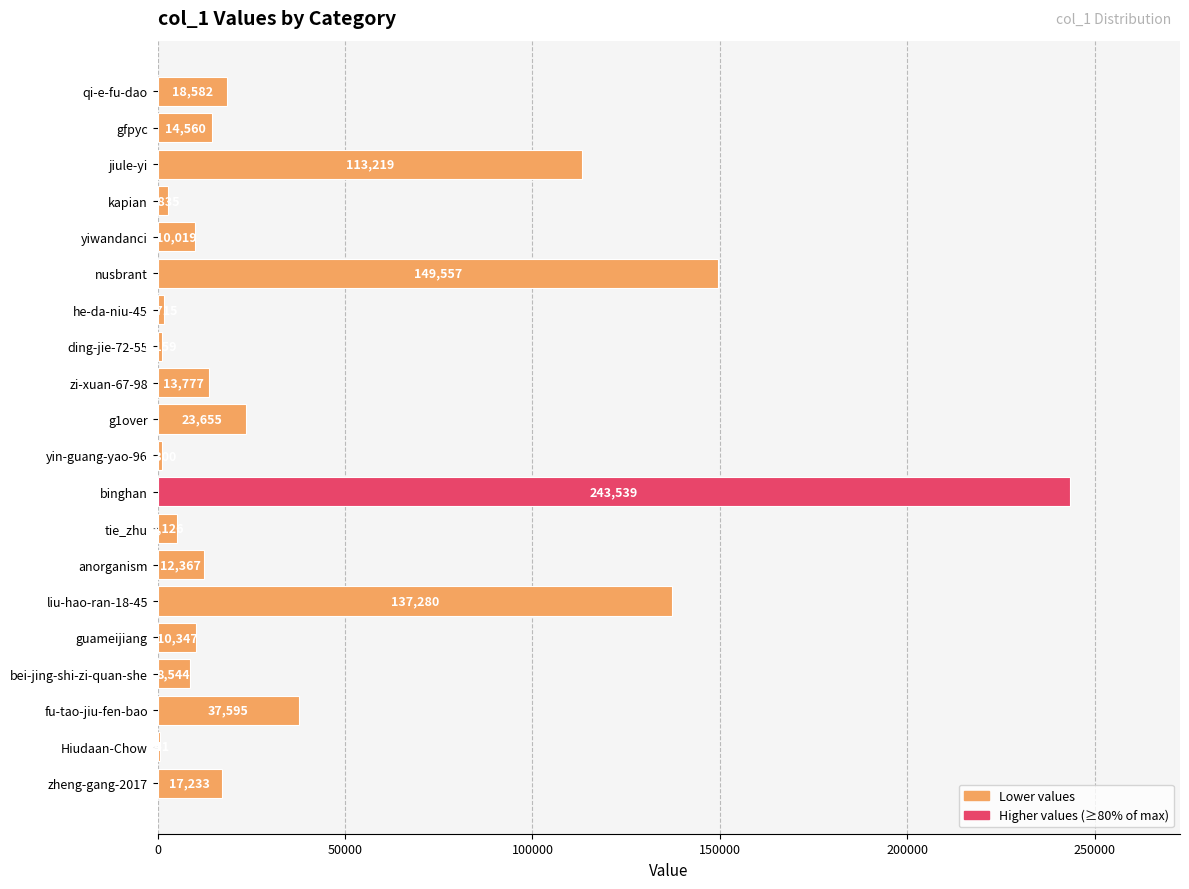

What is the change in value from yin-guang-yao-96 to jiule-yi?

+111919